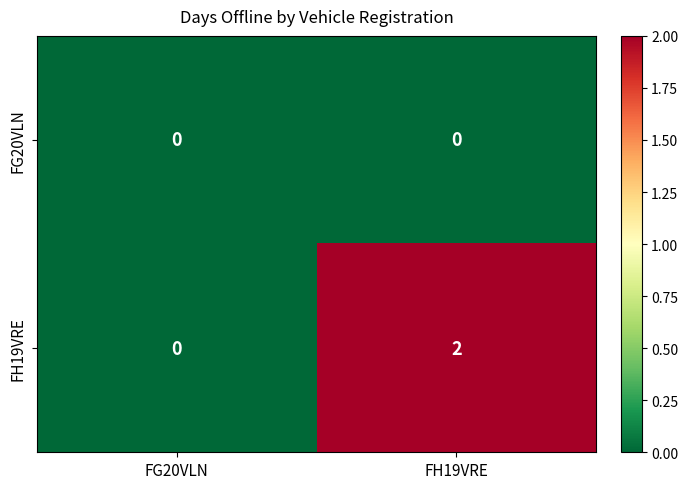

Count the number of categories in the chart.

2